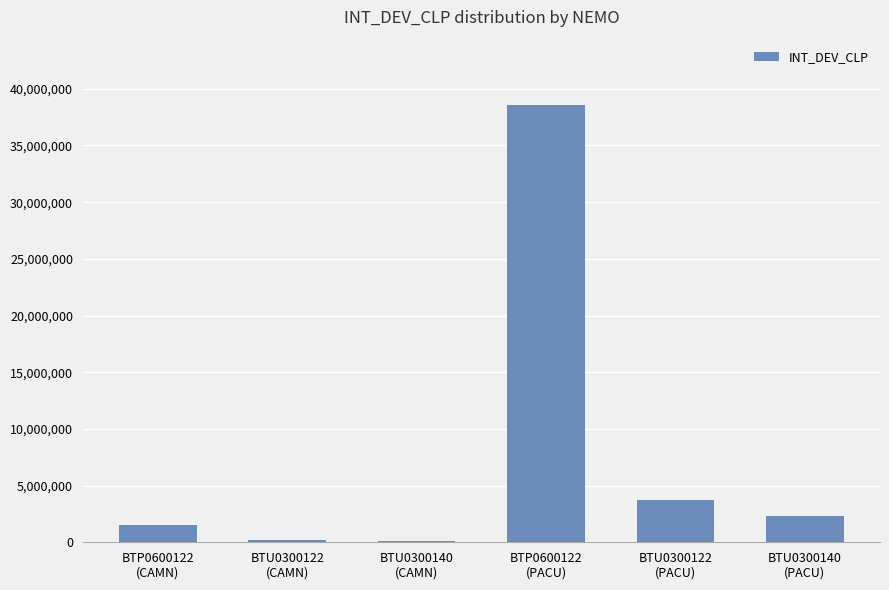

What is the average value?

7733128